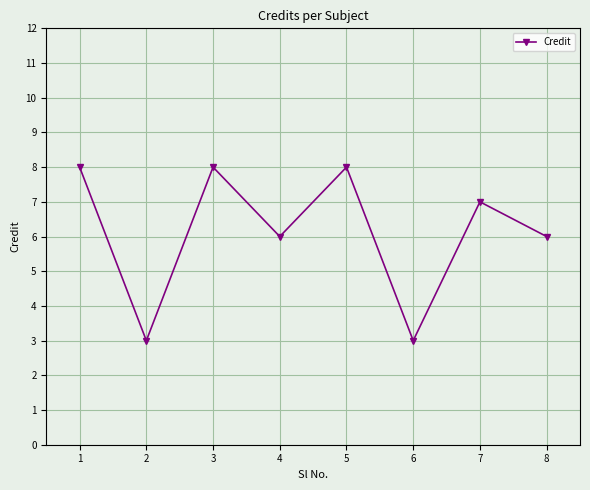

Reading right to left, list all the values displayed in this chart.

6	7	3	8	6	8	3	8